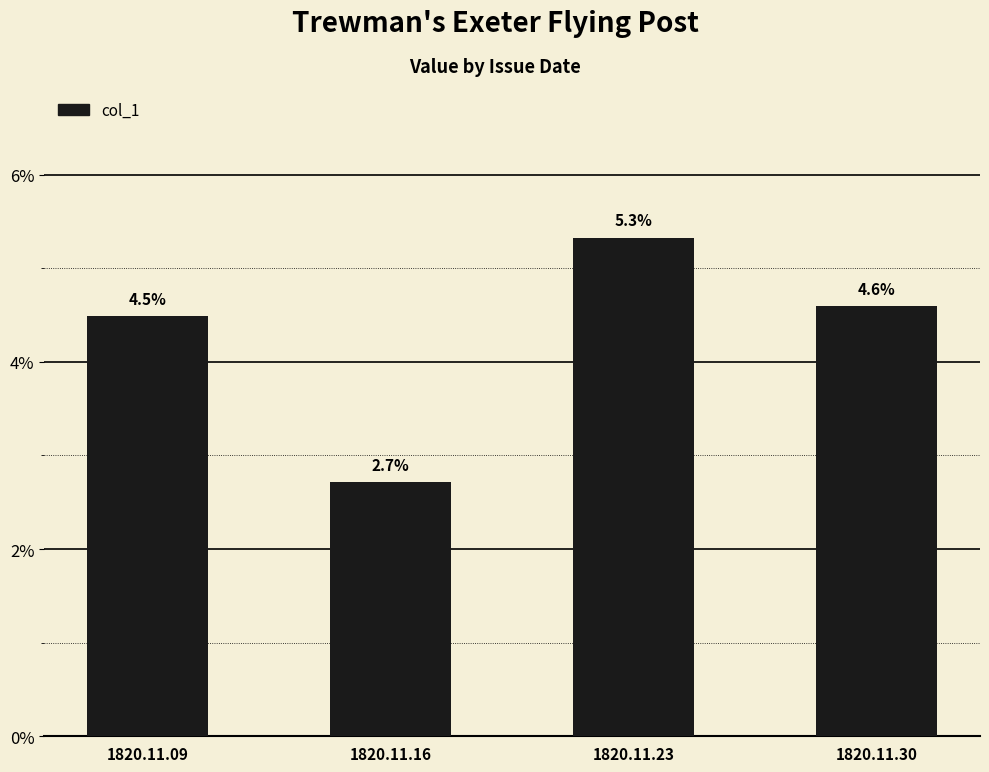

Rank the categories by value from lowest to highest.

1820.11.16, 1820.11.09, 1820.11.30, 1820.11.23